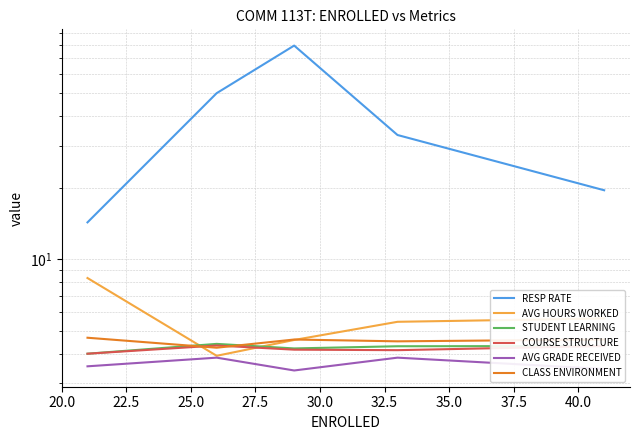

What is the difference between the COURSE STRUCTURE values at 27.5 and 20.0?

0.1